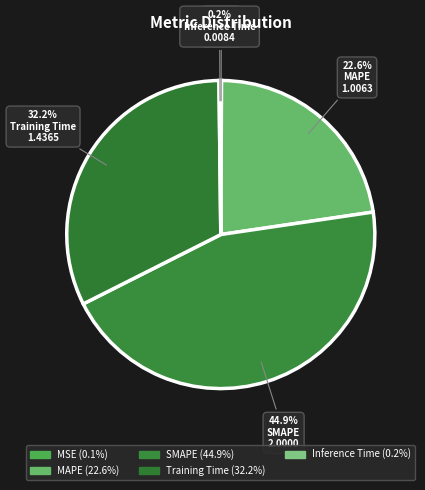

Rank the categories by value from lowest to highest.

MSE, Inference Time, MAPE, Training Time, SMAPE